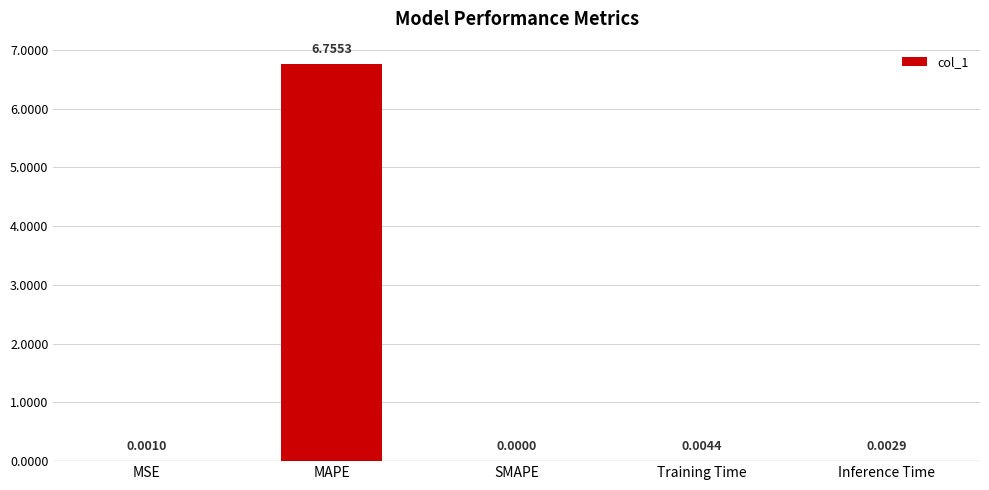

Which label corresponds to the largest value in the chart?

MAPE